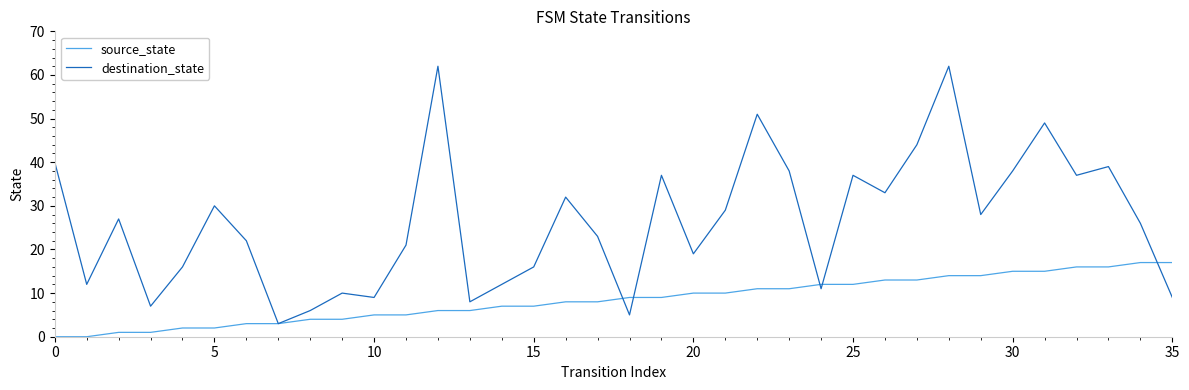

Which series has the largest total across all categories?

destination_state